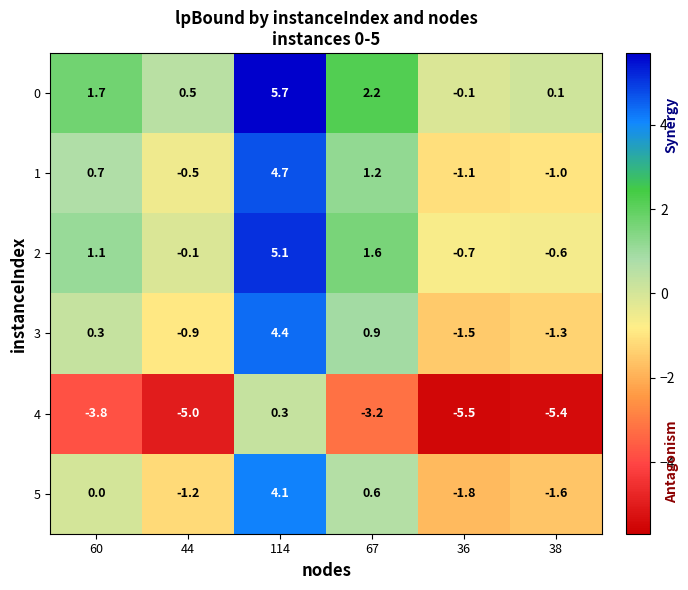

At 114, list the series in order from largest to smallest.

0, 2, 1, 3, 5, 4